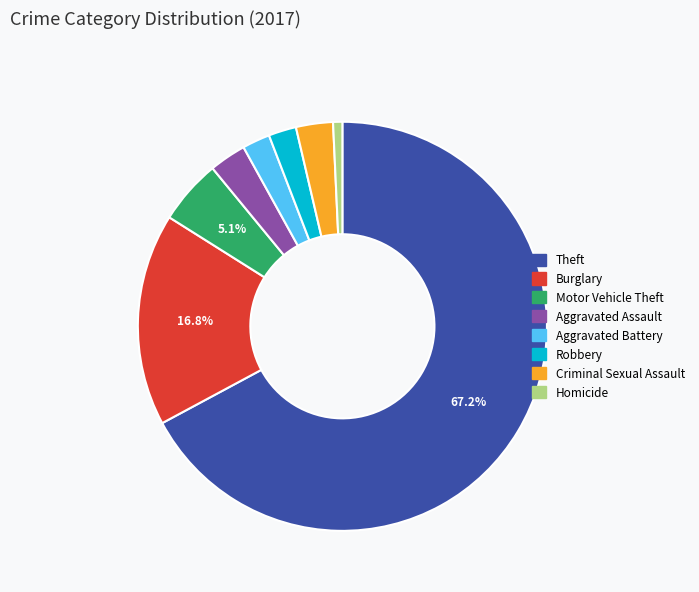

How many segments does this pie chart have?

8